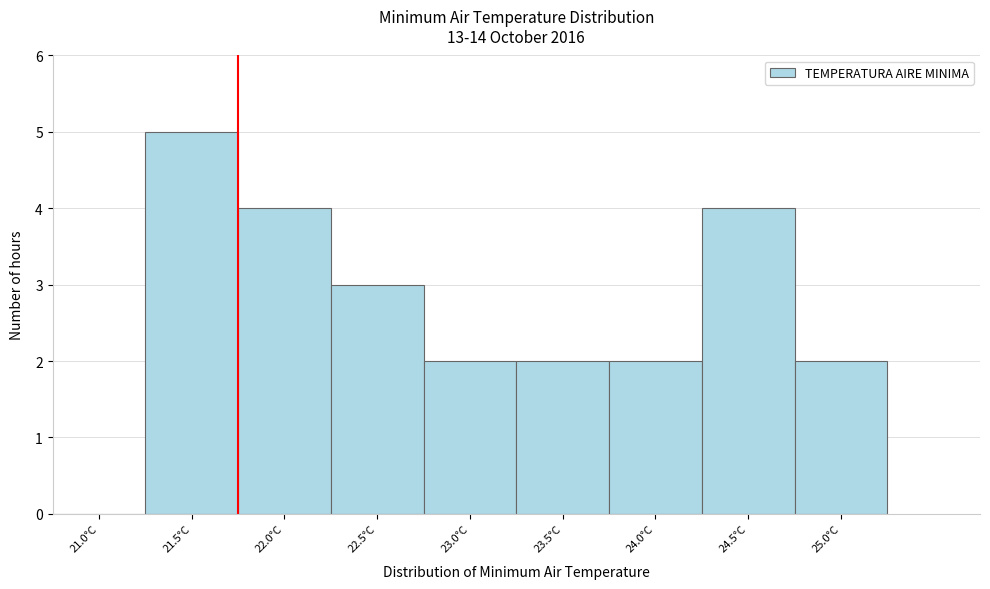

Reading left to right, what are all the values shown in this chart?

21.0°C=0	21.5°C=5	22.0°C=4	22.5°C=3	23.0°C=2	23.5°C=2	24.0°C=2	24.5°C=4	25.0°C=2